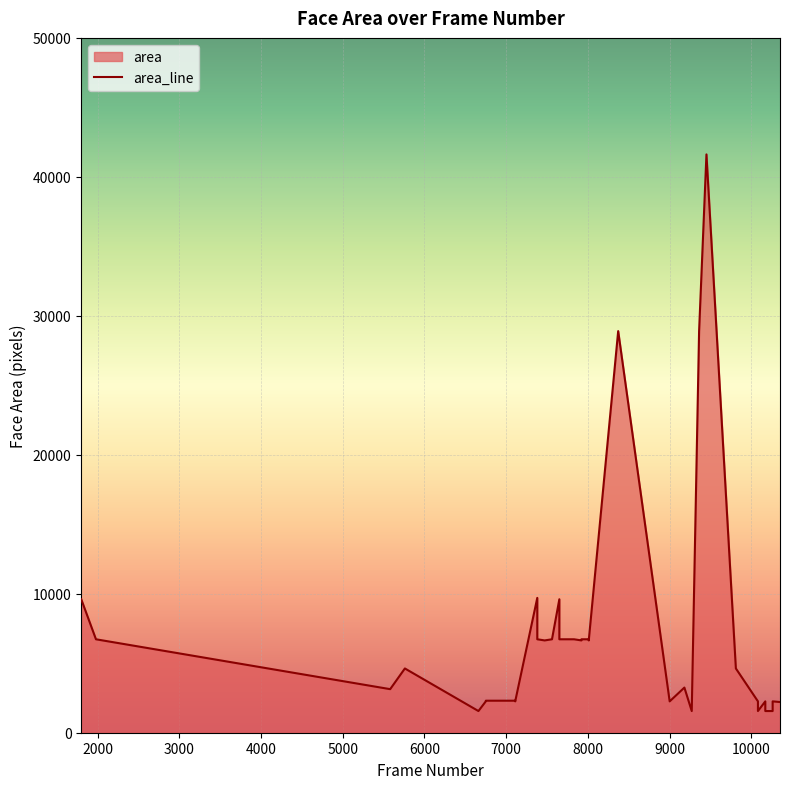

What is the difference between the values at 7740 and 10260?

5164